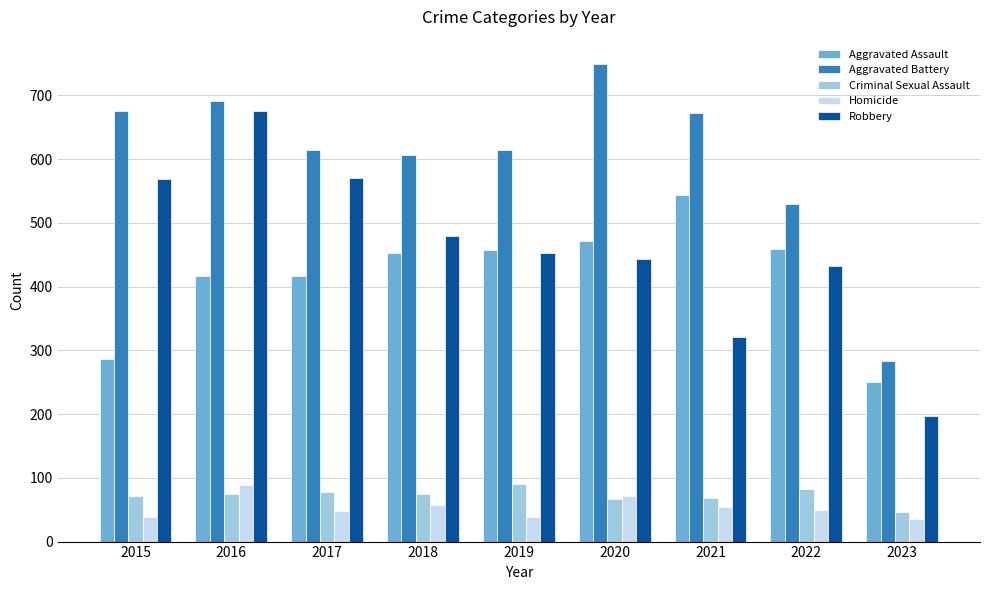

The Aggravated Assault series shows 54 at 2023. True or false?

False